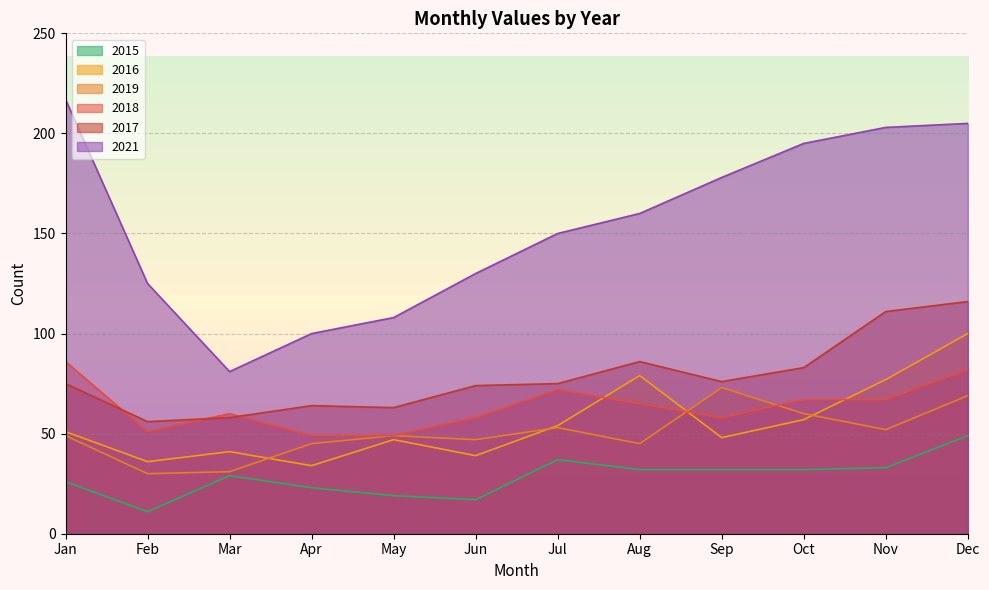

At which category does the chart reach its minimum across all series?

Feb